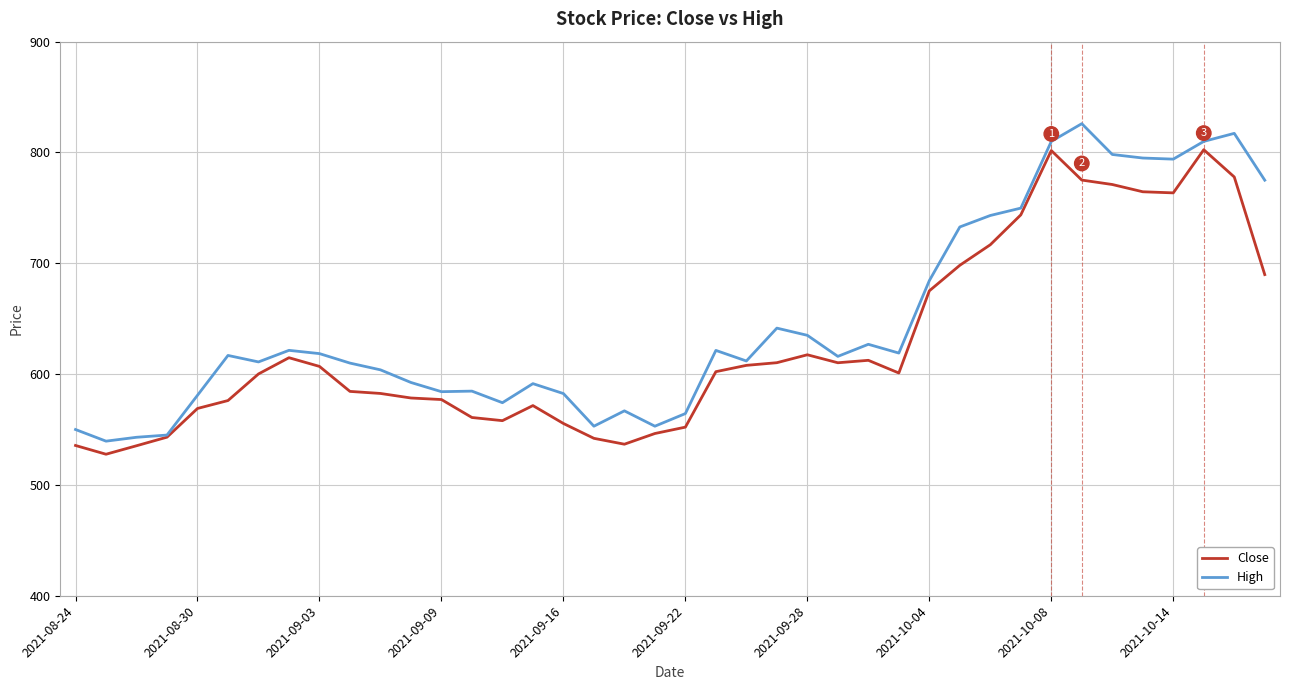

What is the minimum value shown in the chart?

527.7